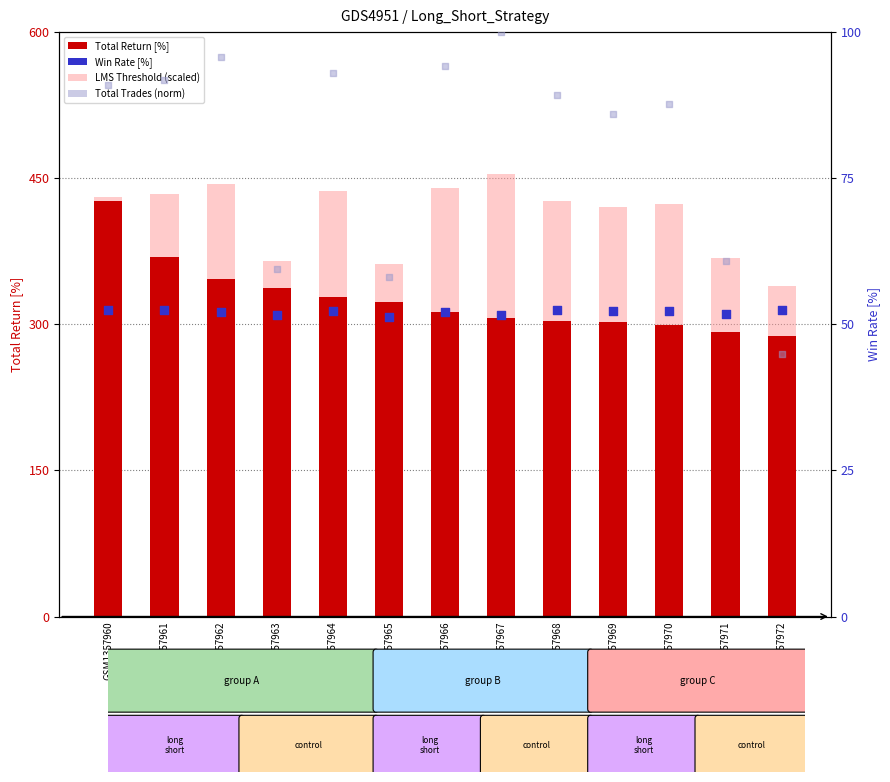

Which series has the largest total across all categories?

Long Minus Short (scaled)